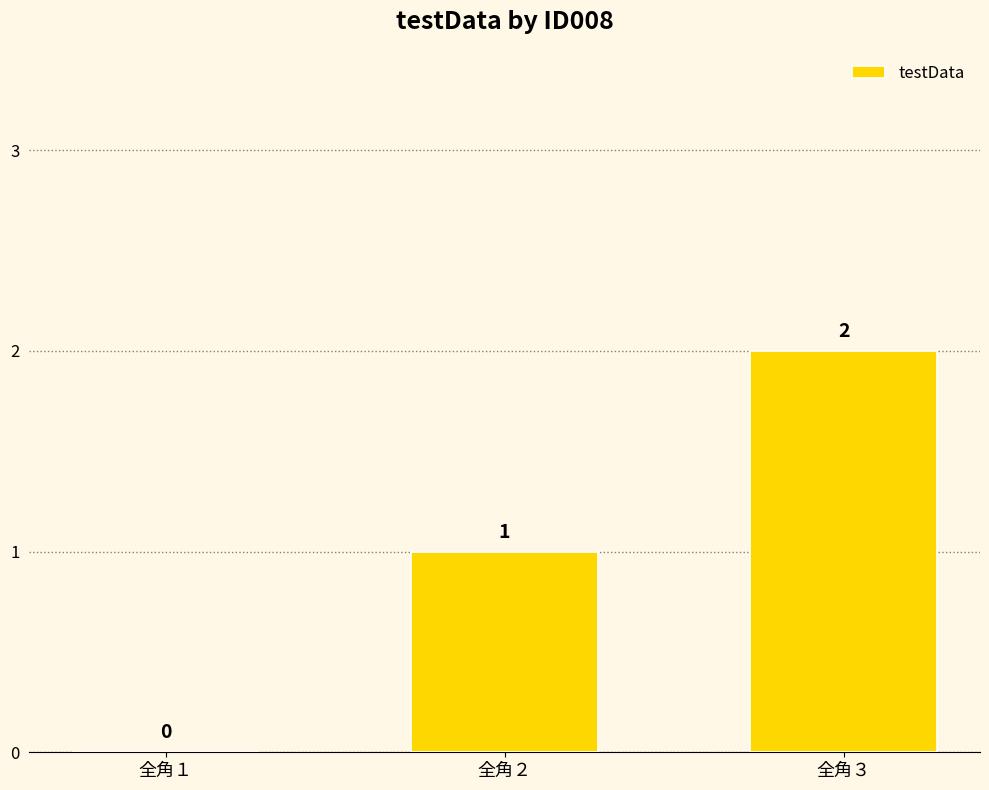

Reading left to right, what are all the values shown in this chart?

全角１=0	全角２=1	全角３=2